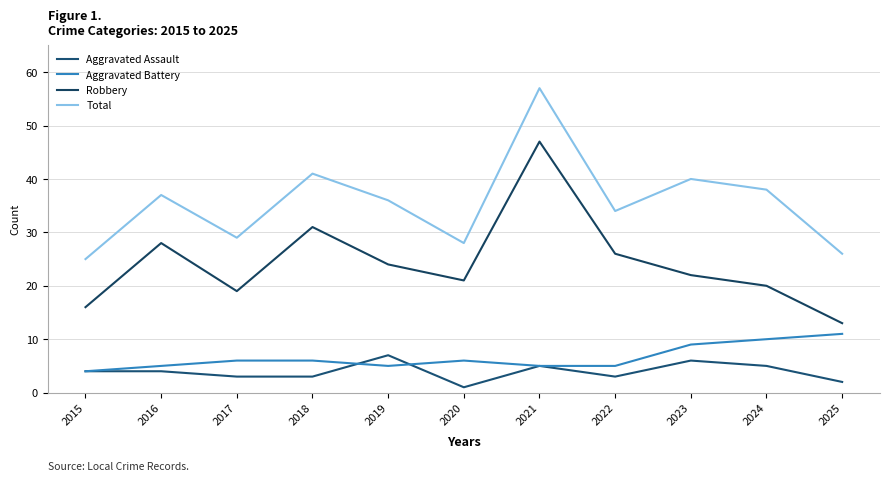

At which label is Robbery closest to 30?

2018